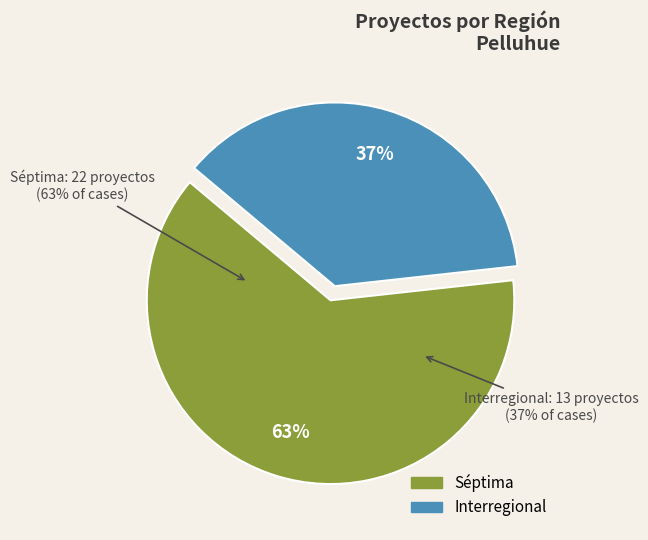

How much of the chart is everything except Interregional?

62.9%